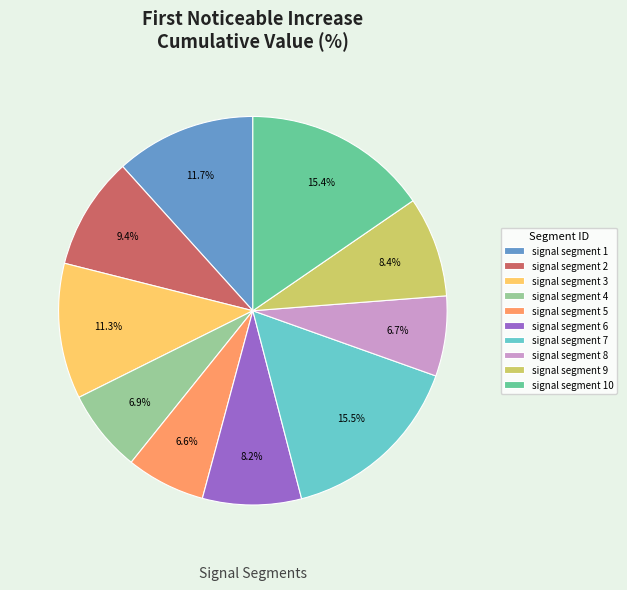

To the nearest percent, what portion does signal segment 3 represent?

11%